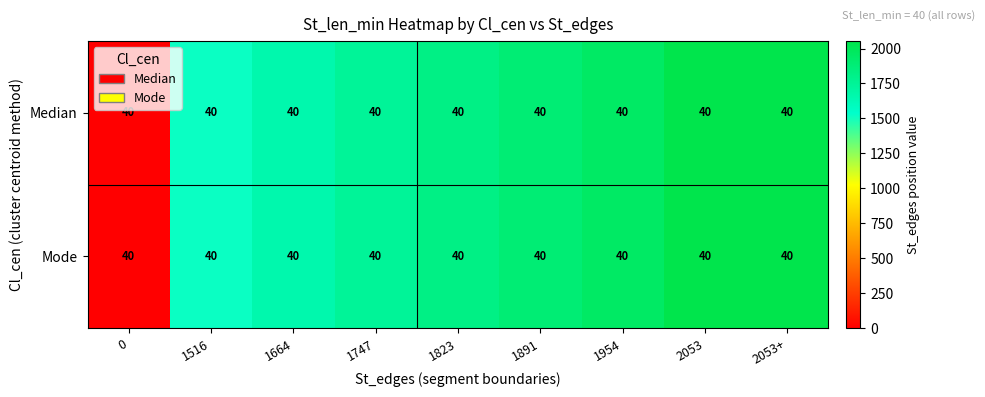

True or false: Mode has a value of -649 at 0.

False